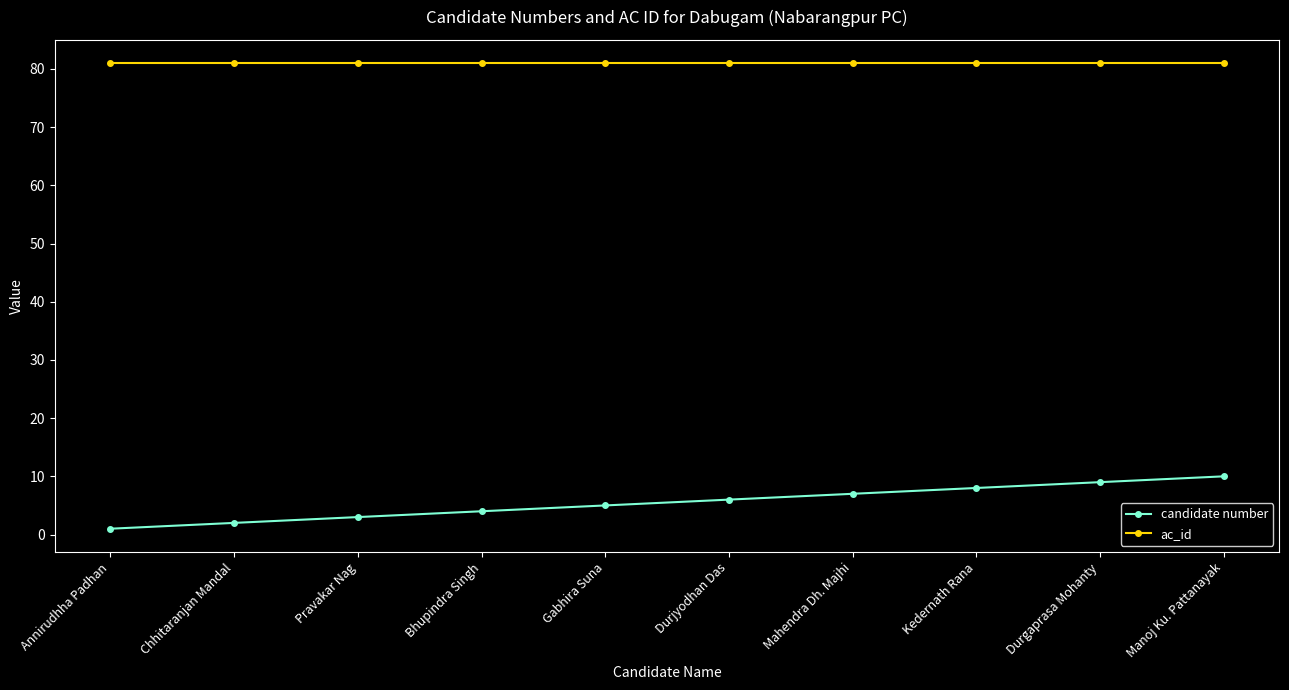

What is the average value of the candidate number series?

6